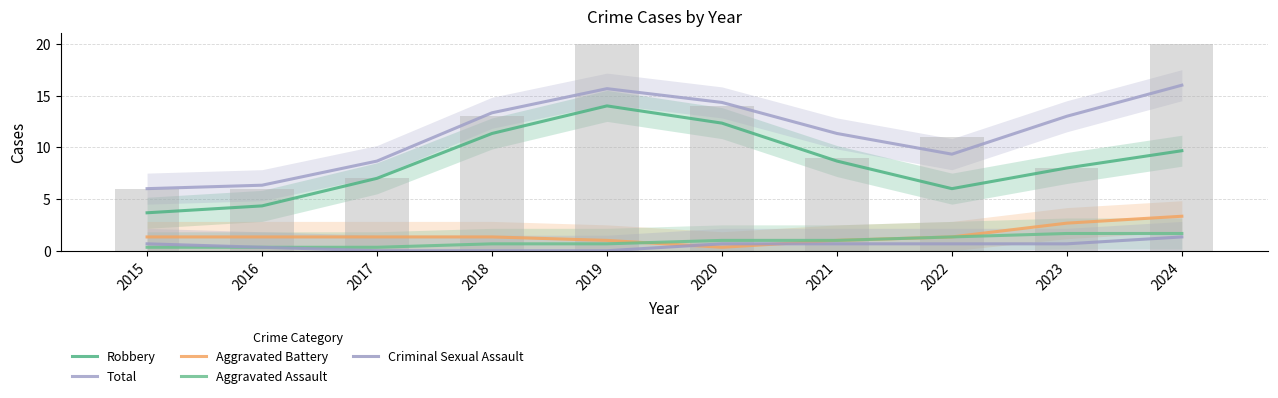

What is the value of the Criminal Sexual Assault bar at the 8th from the left?

0.7